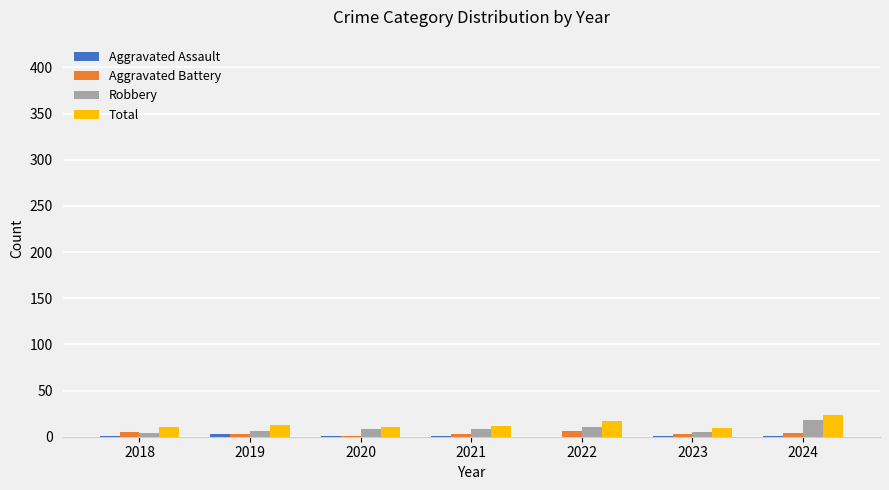

Count the number of data series in this chart.

4